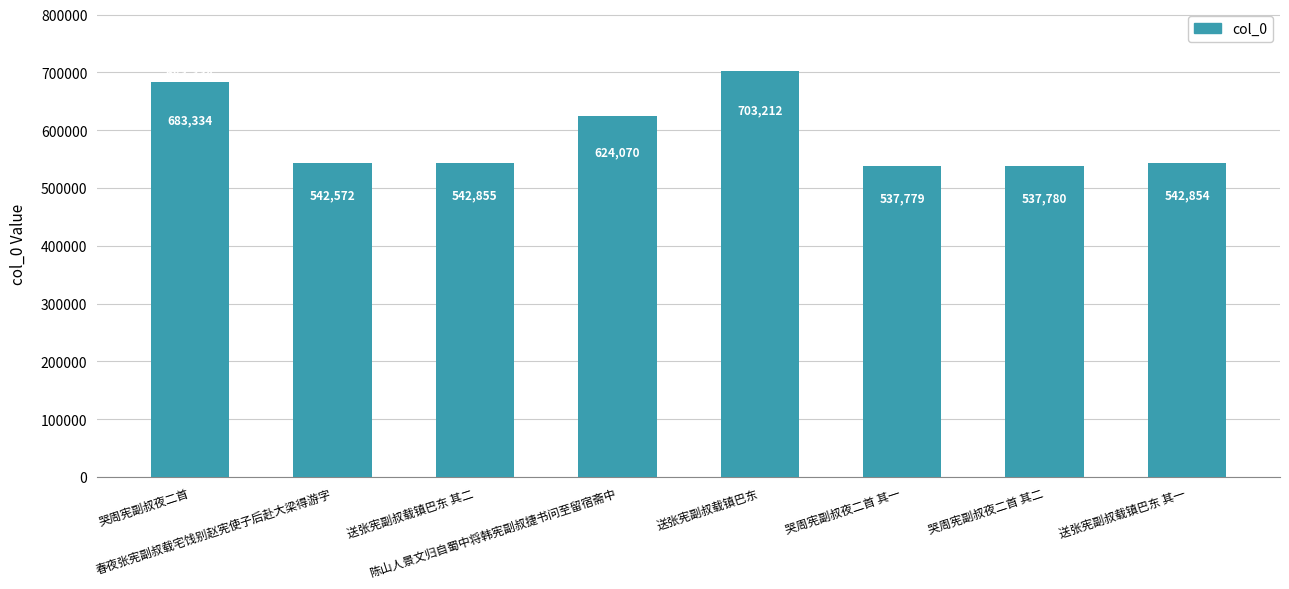

What is the ratio of the value at 送张宪副叔载镇巴东 to the value at 送张宪副叔载镇巴东 其二?

1.3